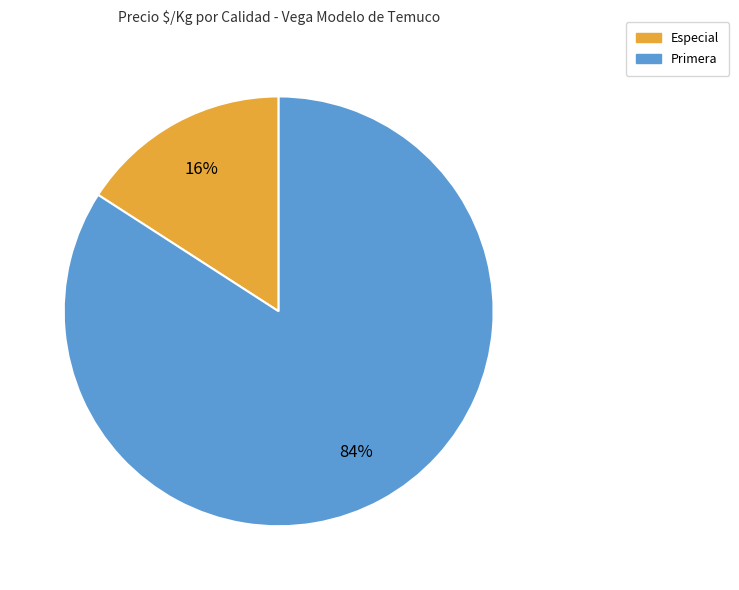

Is there a majority slice in this chart?

Yes